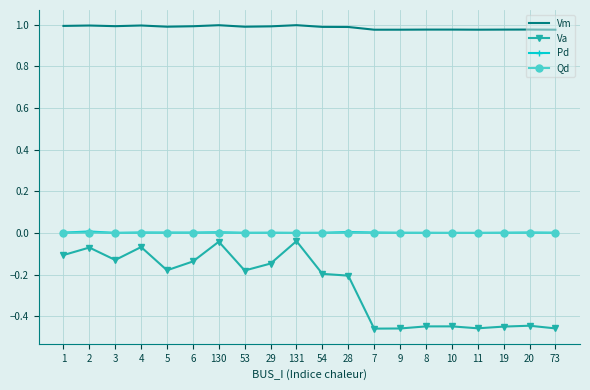

True or false: Pd and Vm intersect in this chart.

False